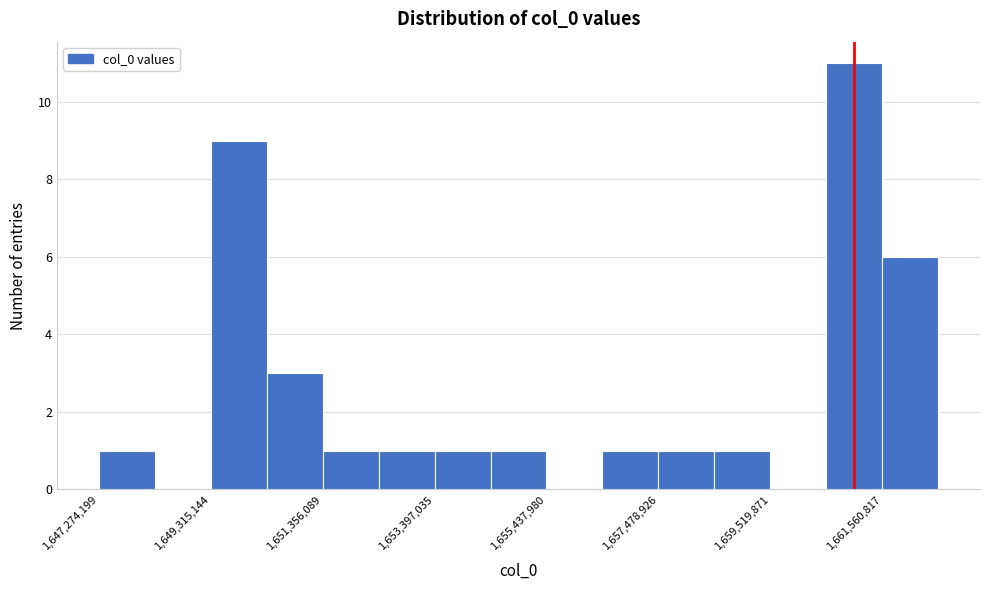

Around what value on the x-axis is the tallest bar? Give the approximate position of its centre, as read against the axis.

1661000000